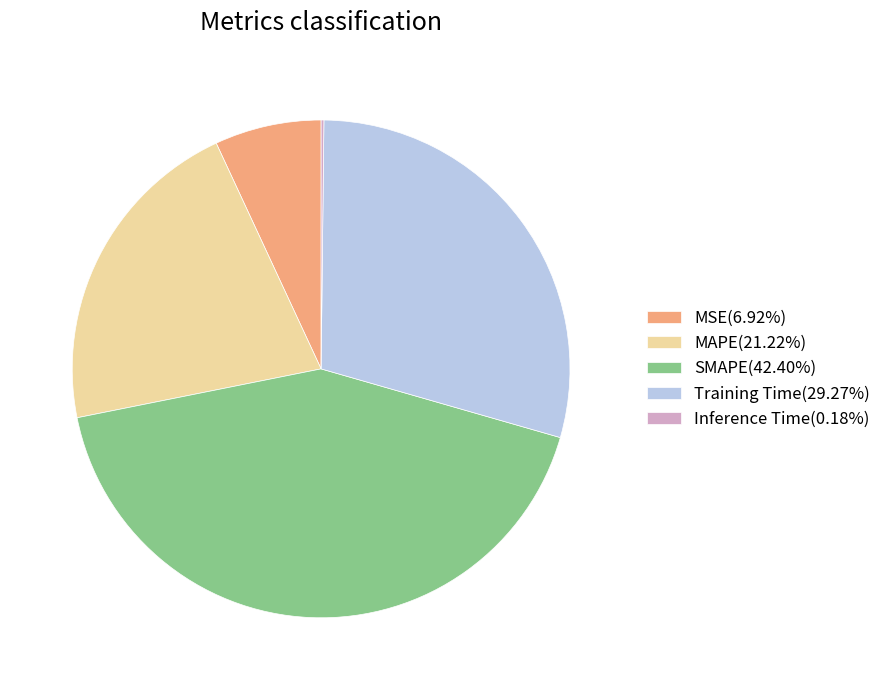

Combined, do MAPE(21.22%) and SMAPE(42.40%) account for over 50%?

Yes